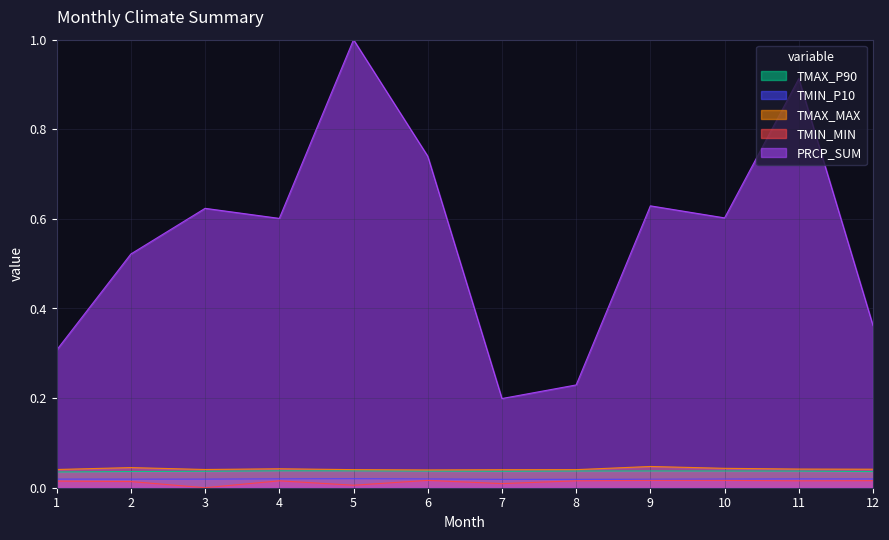

Is it true that TMAX_MAX equals 0.0 at 8?

True